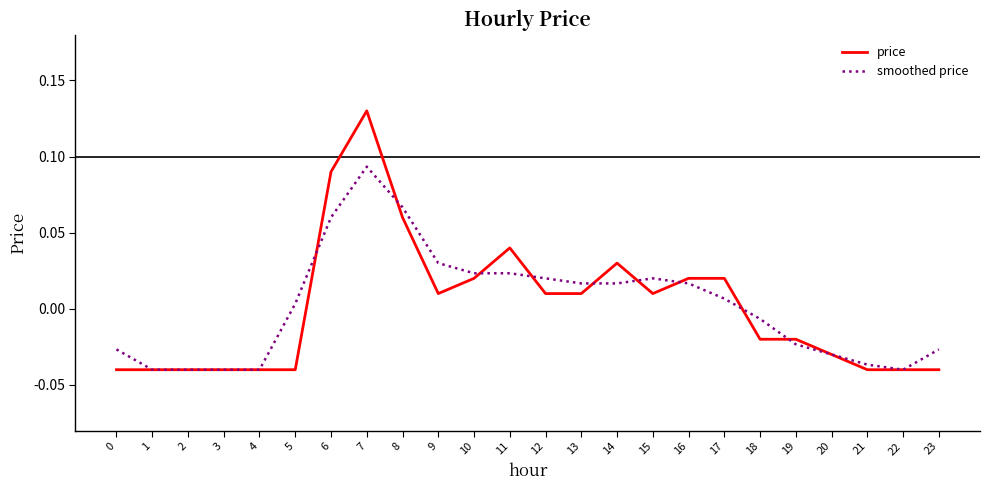

Rank the series at 14 from highest to lowest value.

price, smoothed price